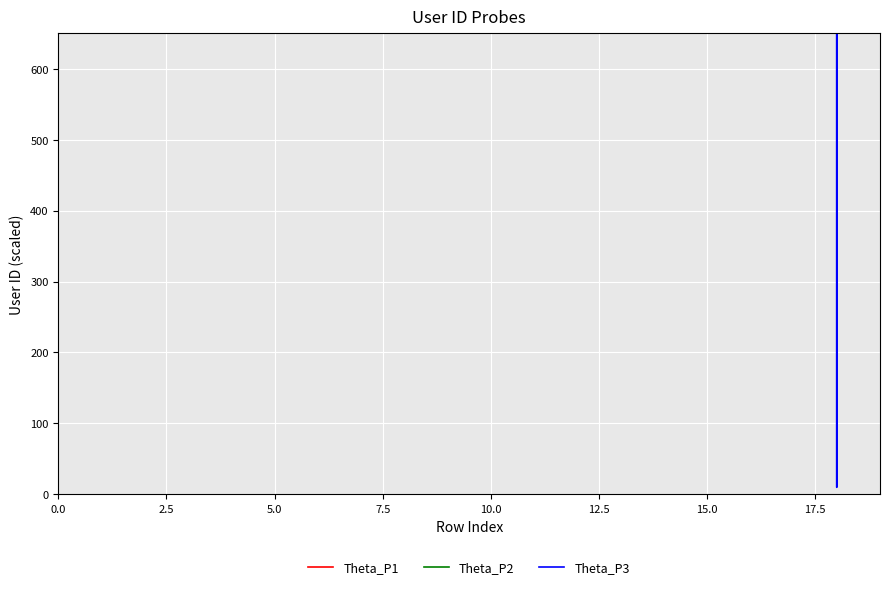

True or false: Theta_P2 and Theta_P1 intersect in this chart.

False